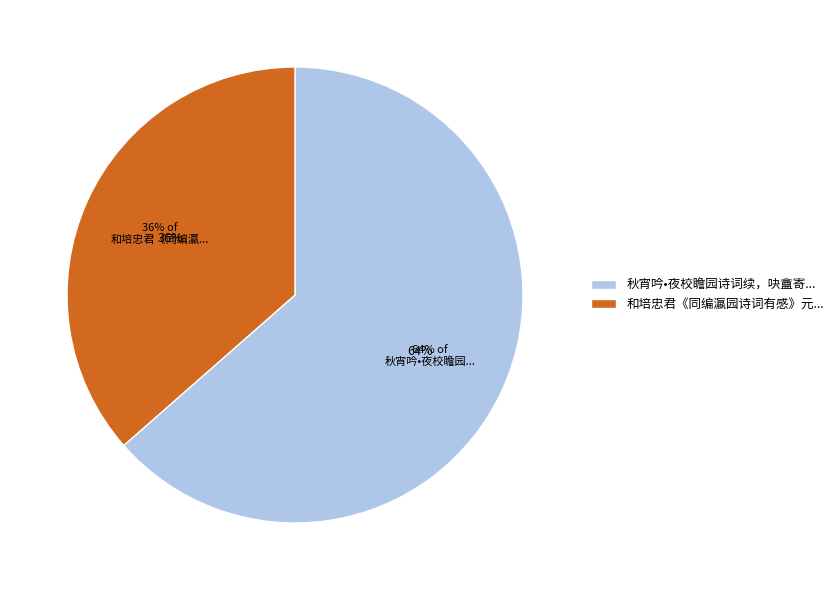

To the nearest percent, what portion does 秋宵吟•夜校瞻园诗词续，吷盦寄叙至 represent?

64%